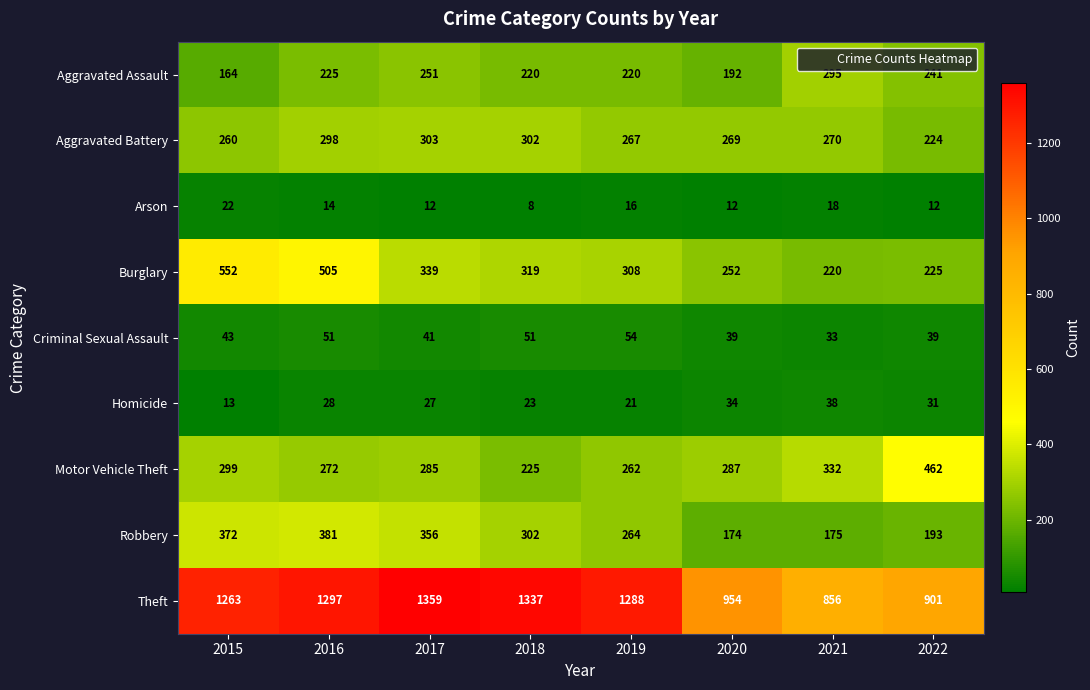

At which category does the chart reach its peak across all series?

2017